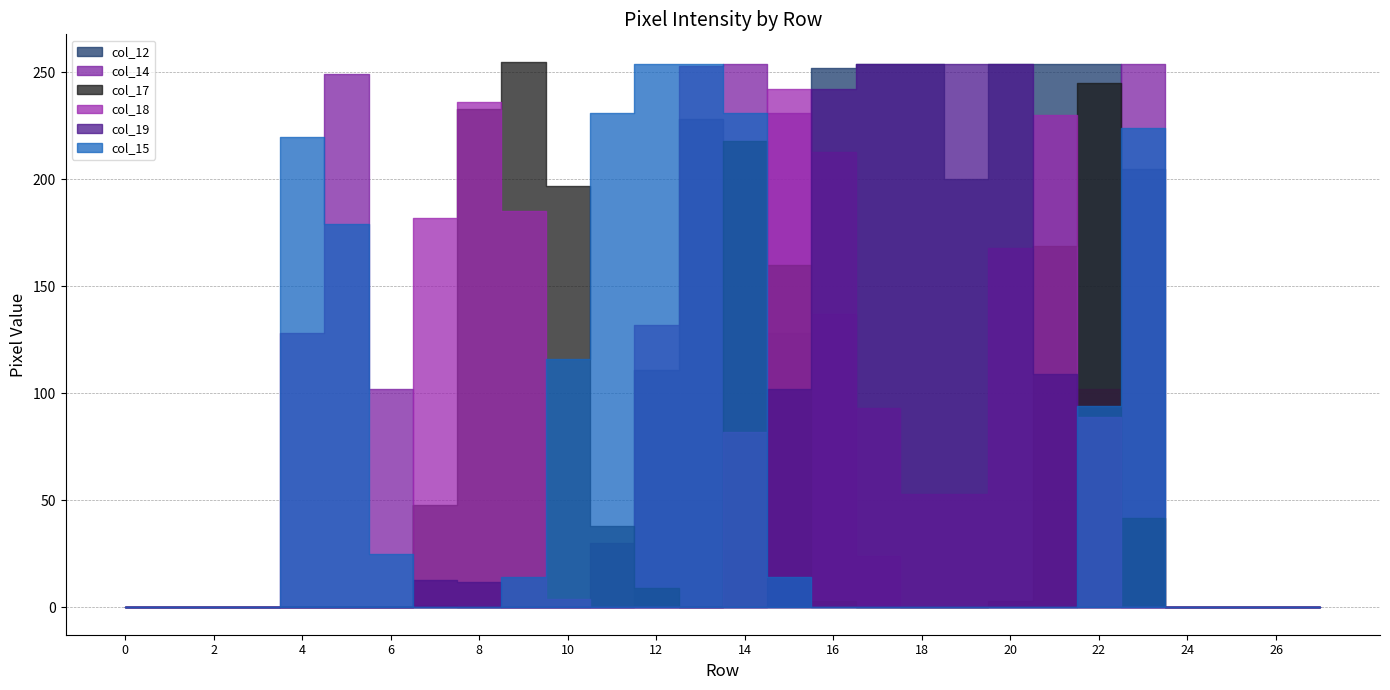

True or false: col_12 and col_18 intersect in this chart.

True